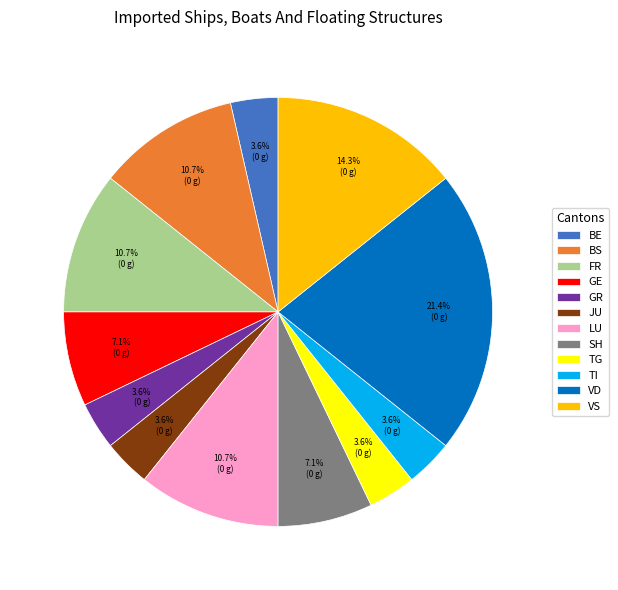

Combined, what portion of the pie is BE and FR?

14.3%